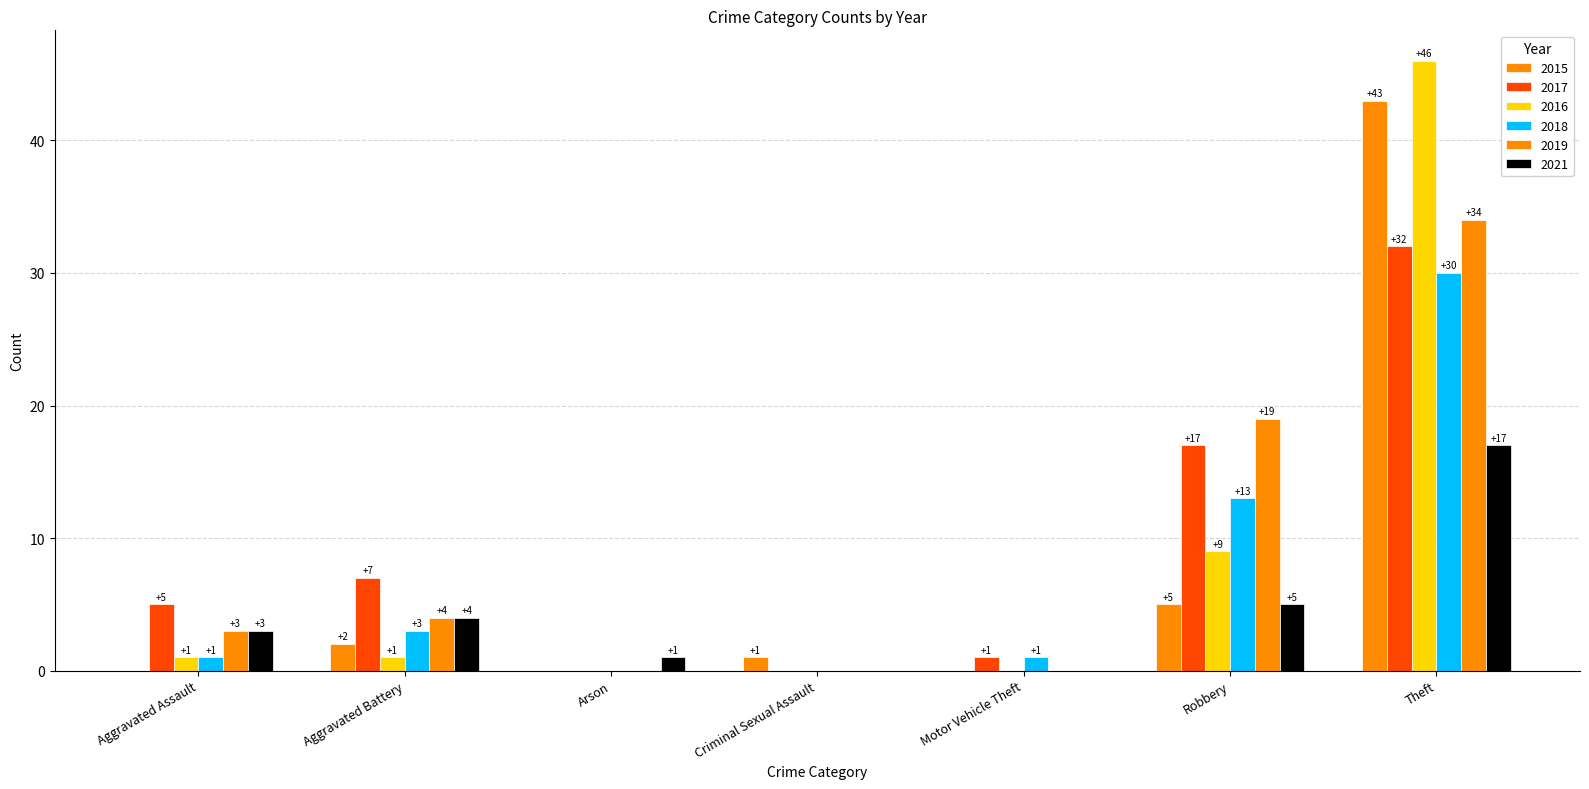

Count the number of data series in this chart.

6